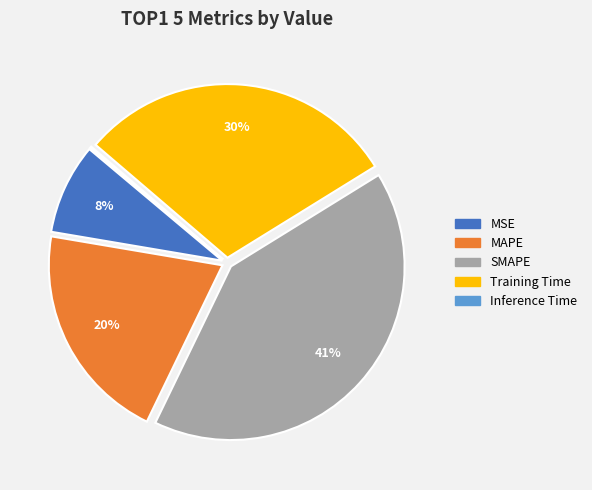

Is it true that MAPE is 29% of the pie?

False